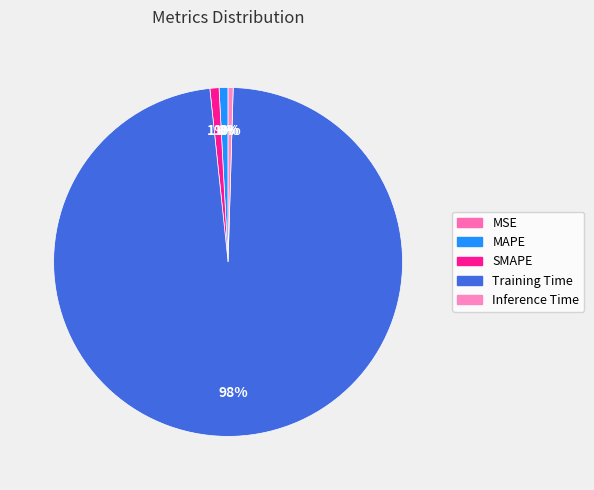

Which category has the smallest portion of the pie?

MSE